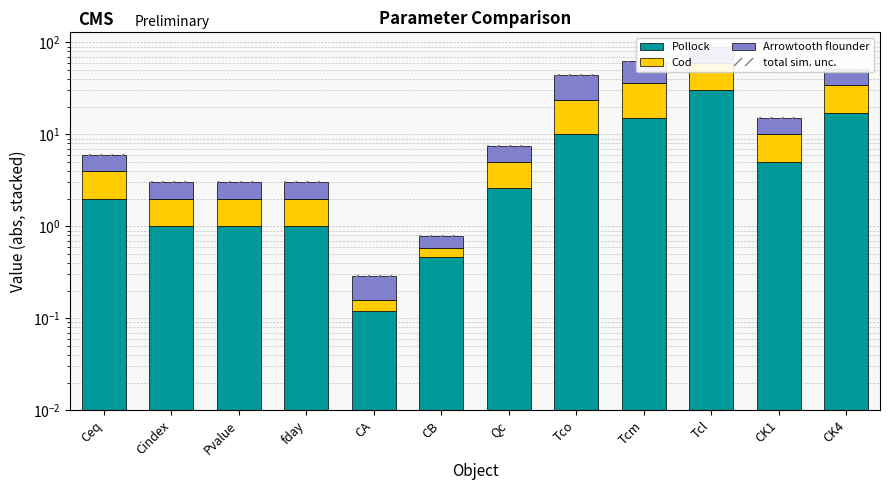

Where is Arrowtooth flounder nearest to the value 15?

CK4